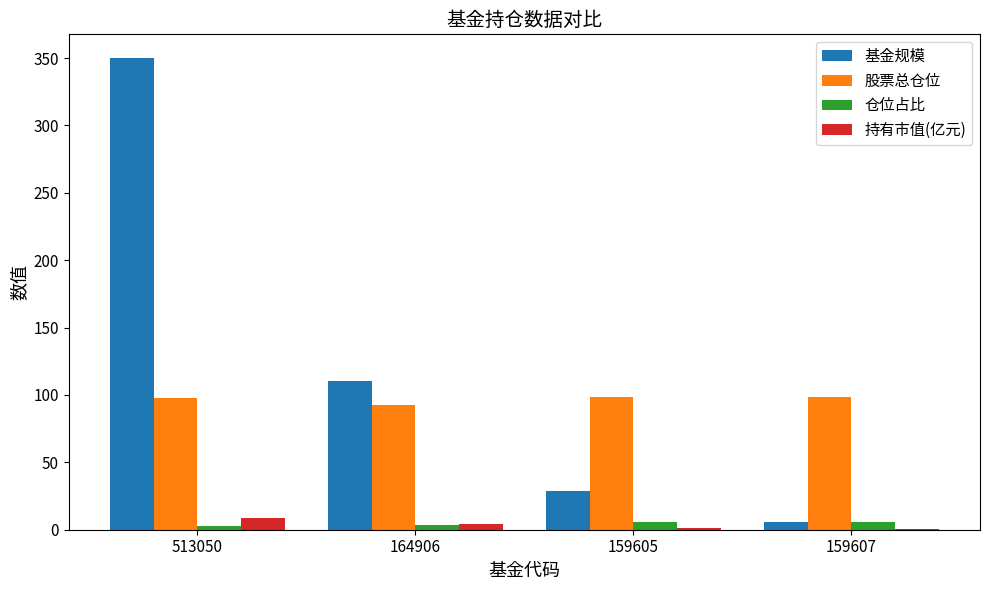

Is it true that 基金规模 equals 29.0 at 159605?

True